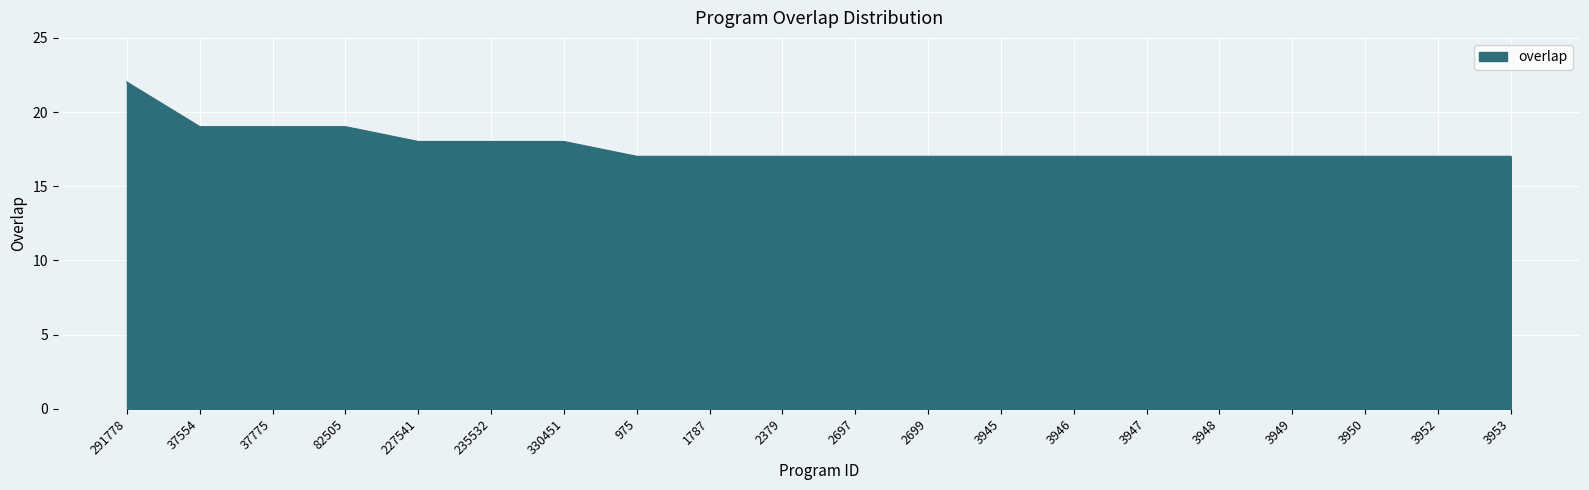

What is the minimum value shown in the chart?

17